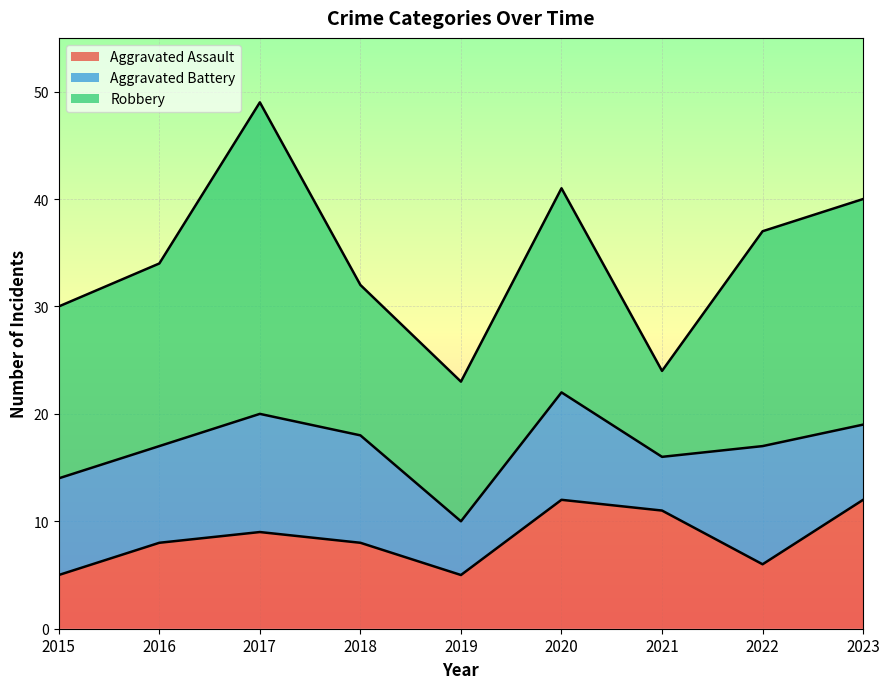

What is the minimum value for Aggravated Assault?

5